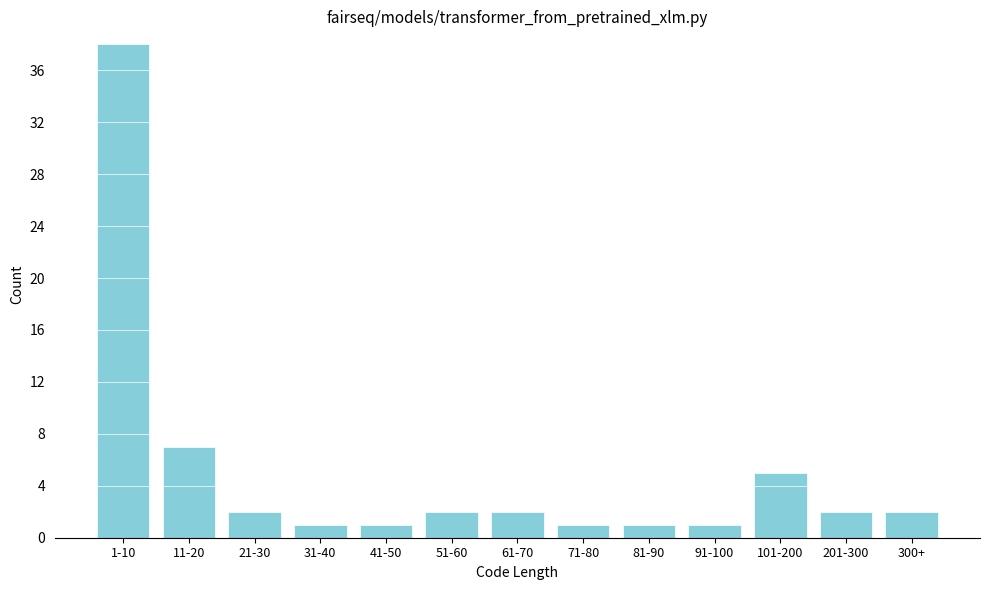

Reading left to right, transcribe all the data shown in this chart.

1-10=38	11-20=7	21-30=2	31-40=1	41-50=1	51-60=2	61-70=2	71-80=1	81-90=1	91-100=1	101-200=5	201-300=2	300+=2